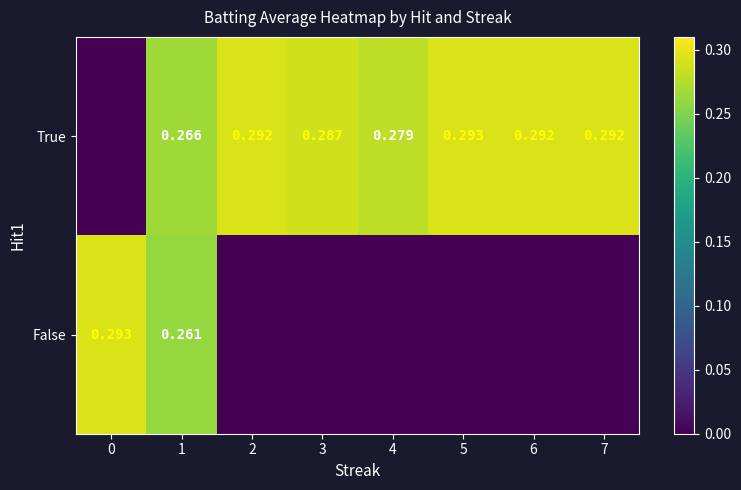

At how many categories does at least one series exceed 0?

8